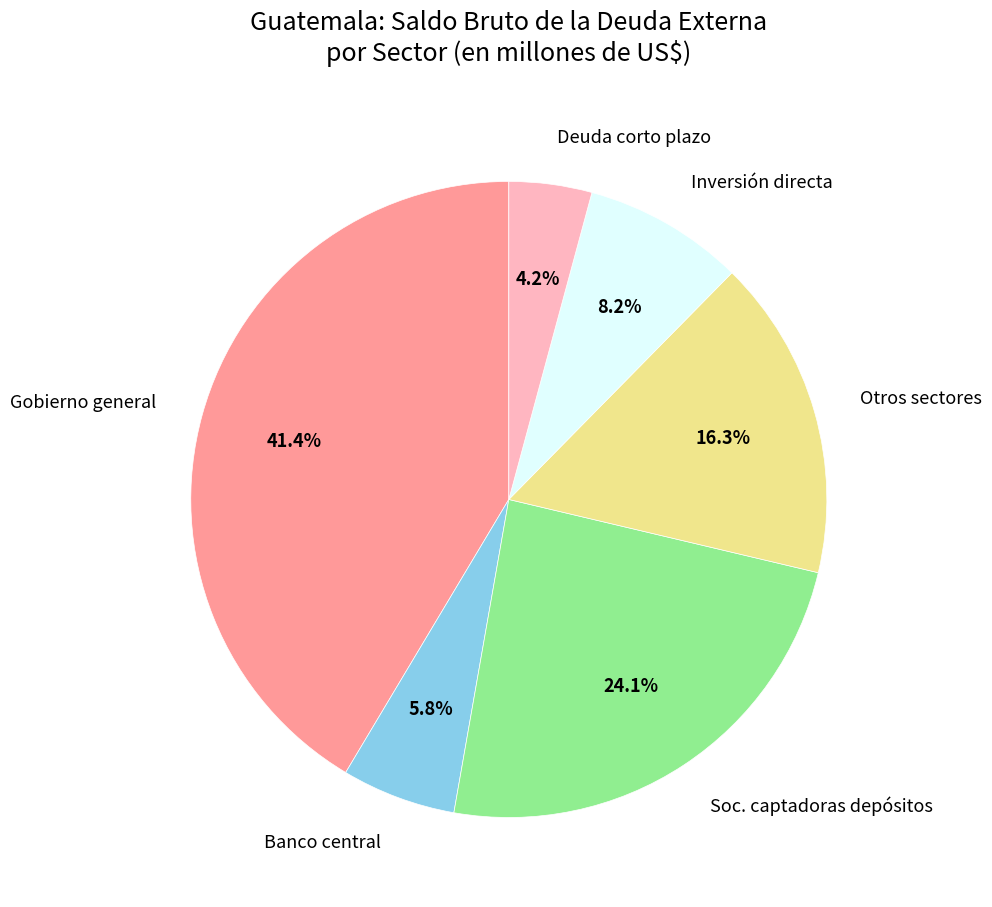

What is the total percentage of Otros sectores and Inversión directa?

24.5%